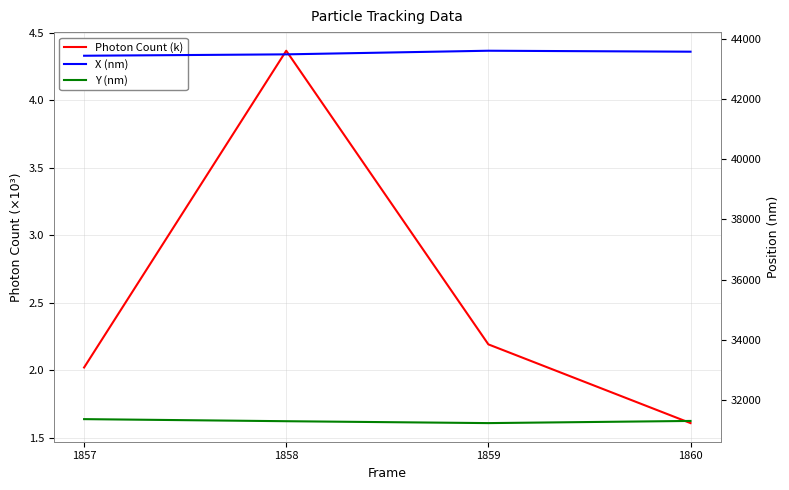

What is the sum of all Y (nm) values?

125168.1